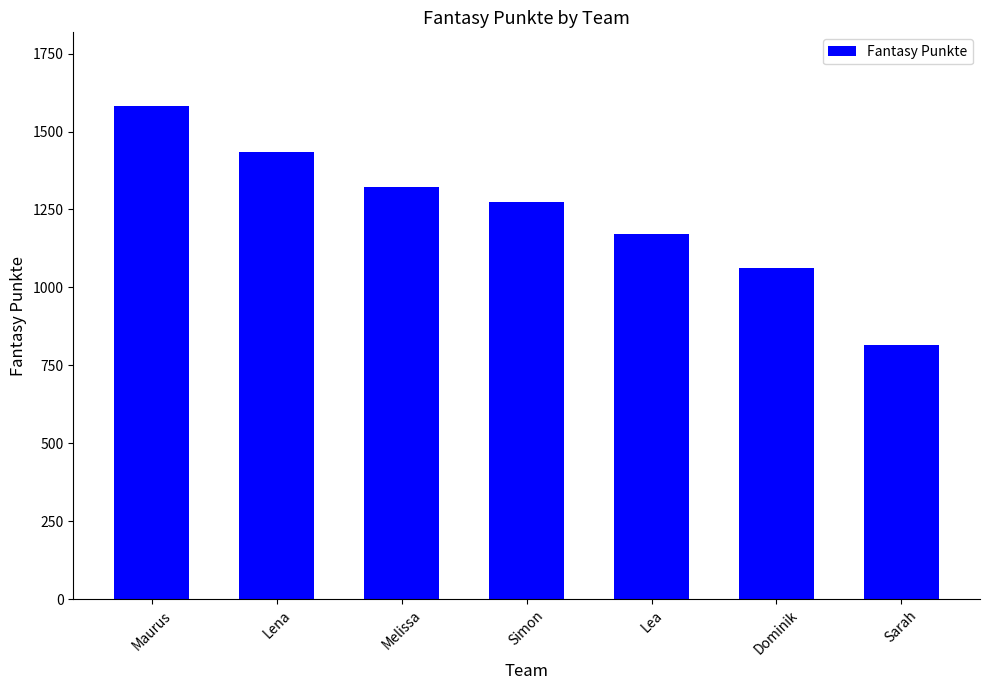

List the labels in order of value, smallest first.

Sarah, Dominik, Lea, Simon, Melissa, Lena, Maurus